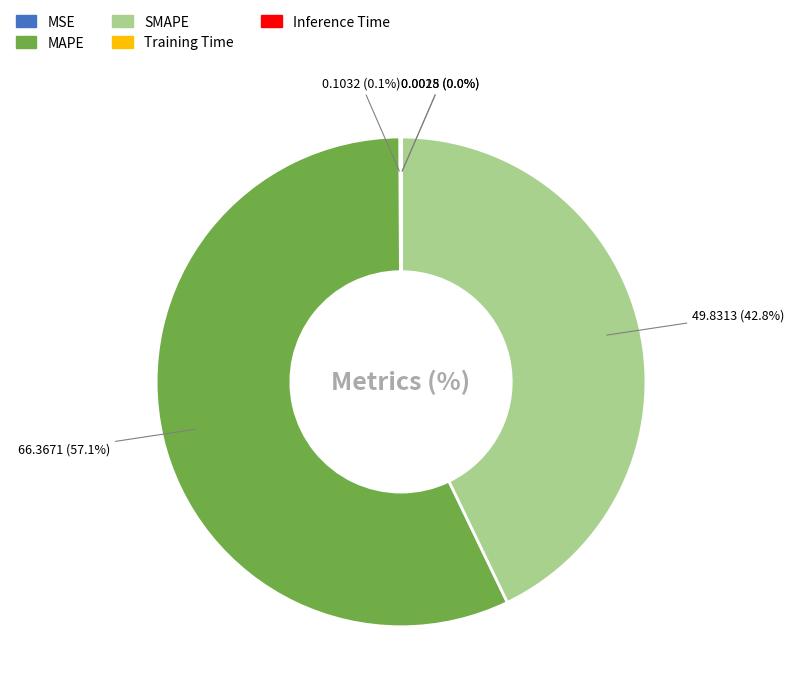

Which has a higher value, MAPE or SMAPE?

MAPE